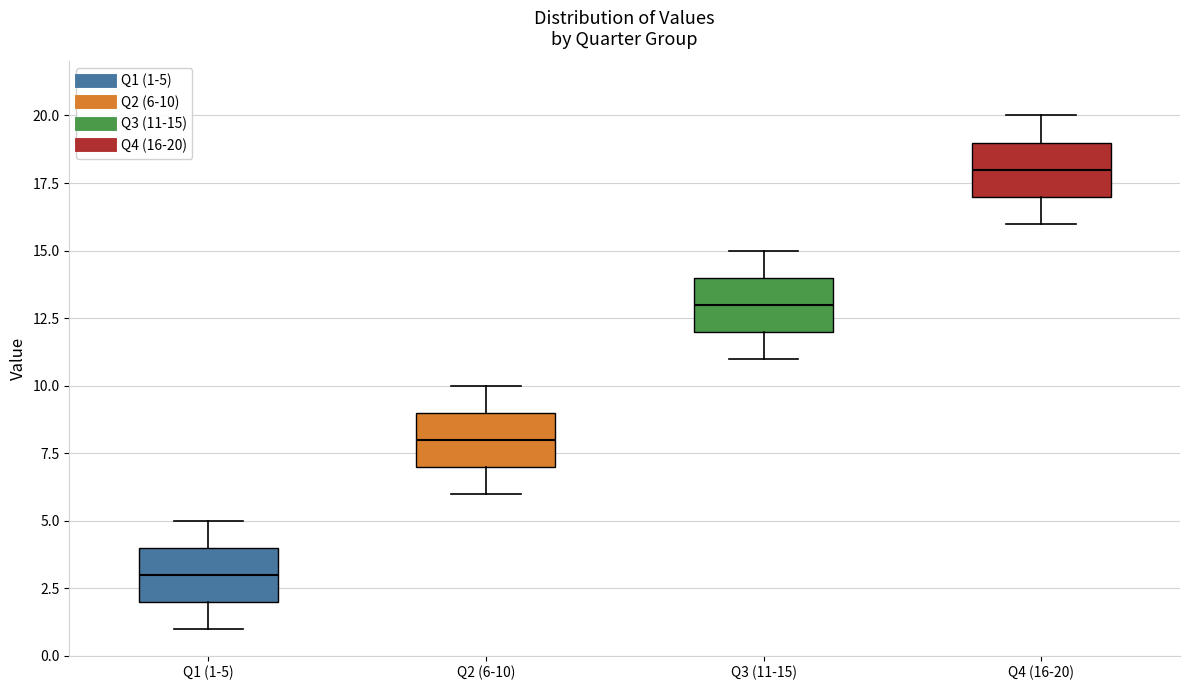

Reading left to right, transcribe this box plot: for each box, give where its median line is, the range the box spans, and where its two whiskers end, as read against the y-axis. The values are not printed on the chart, so give them approximately, as read against the axis.

Q1 (1-5): median 3, box 2 to 4, whiskers 1 to 5
Q2 (6-10): median 8, box 7 to 9, whiskers 6 to 10
Q3 (11-15): median 13, box 12 to 14, whiskers 11 to 15
Q4 (16-20): median 18, box 17 to 19, whiskers 16 to 20